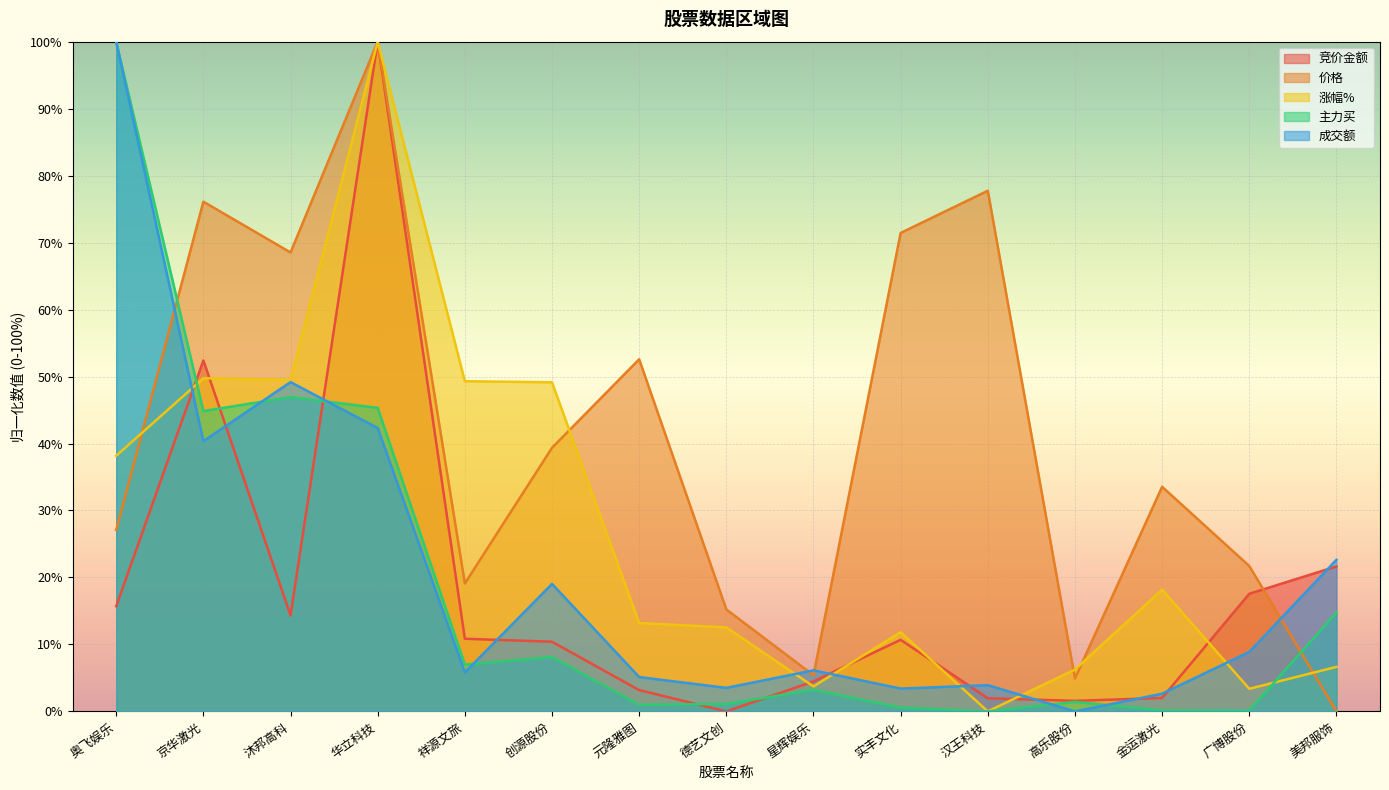

Which category has the highest value in the 成交额 series?

奥飞娱乐